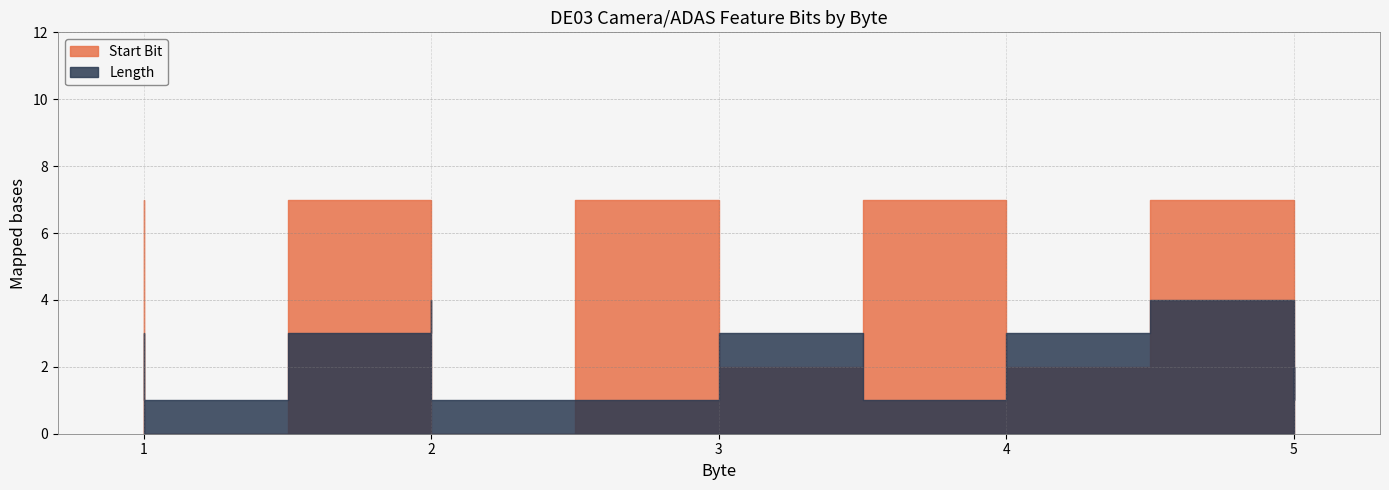

In Length, how many points are higher than both neighbors (excluding endpoints)?

2